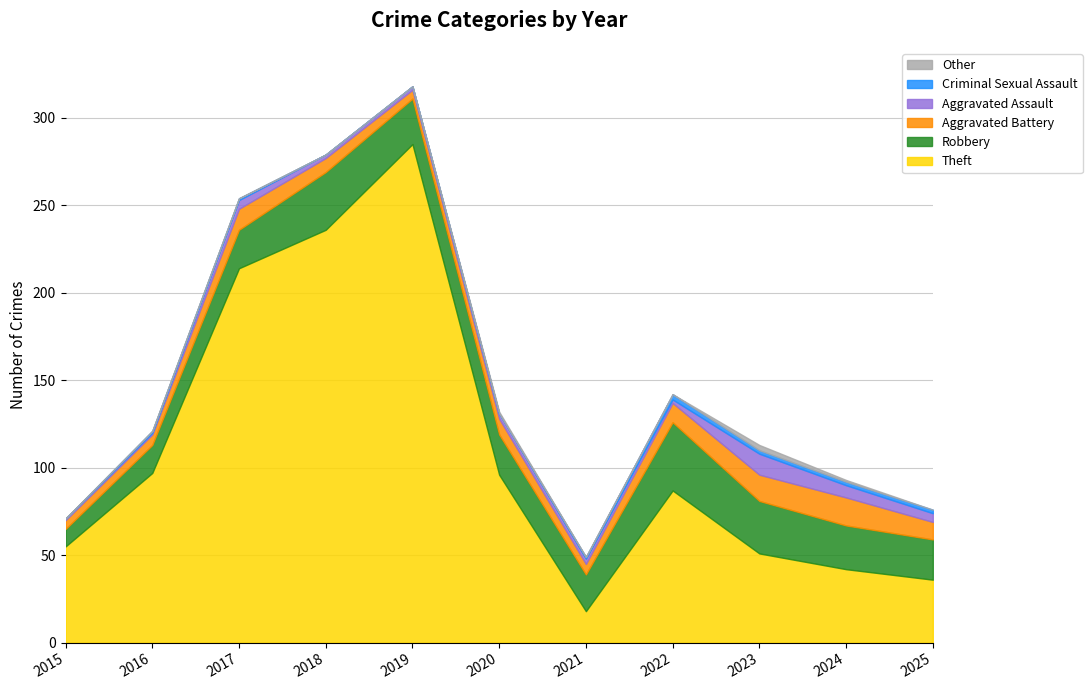

Reading left to right, extract all data points from this chart.

Theft: 2015=55	2016=97	2017=214	2018=236	2019=285	2020=96	2021=18	2022=87	2023=51	2024=42	2025=36
Robbery: 2015=10	2016=16	2017=22	2018=33	2019=26	2020=23	2021=21	2022=39	2023=30	2024=25	2025=23
Aggravated Battery: 2015=5	2016=6	2017=12	2018=8	2019=5	2020=9	2021=6	2022=11	2023=15	2024=16	2025=10
Aggravated Assault: 2015=1	2016=1	2017=5	2018=2	2019=2	2020=3	2021=3	2022=2	2023=12	2024=7	2025=5
Criminal Sexual Assault: 2015=0	2016=1	2017=1	2018=0	2019=0	2020=0	2021=1	2022=3	2023=2	2024=2	2025=2
Other: 2015=0	2016=0	2017=0	2018=0	2019=0	2020=1	2021=0	2022=0	2023=3	2024=1	2025=0